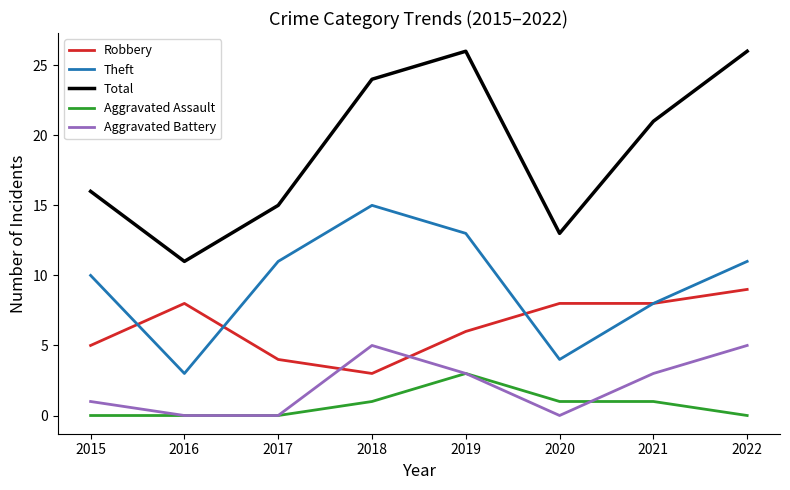

Between 2017 and 2019, which series saw the biggest shift?

Total